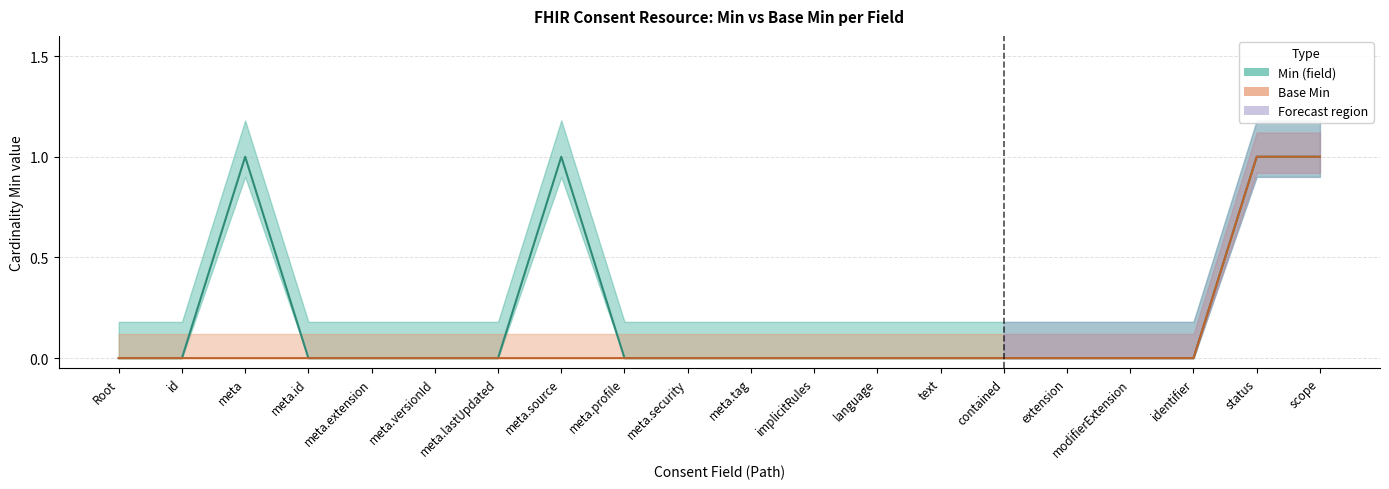

Does the chart display data point markers on the line(s)?

No